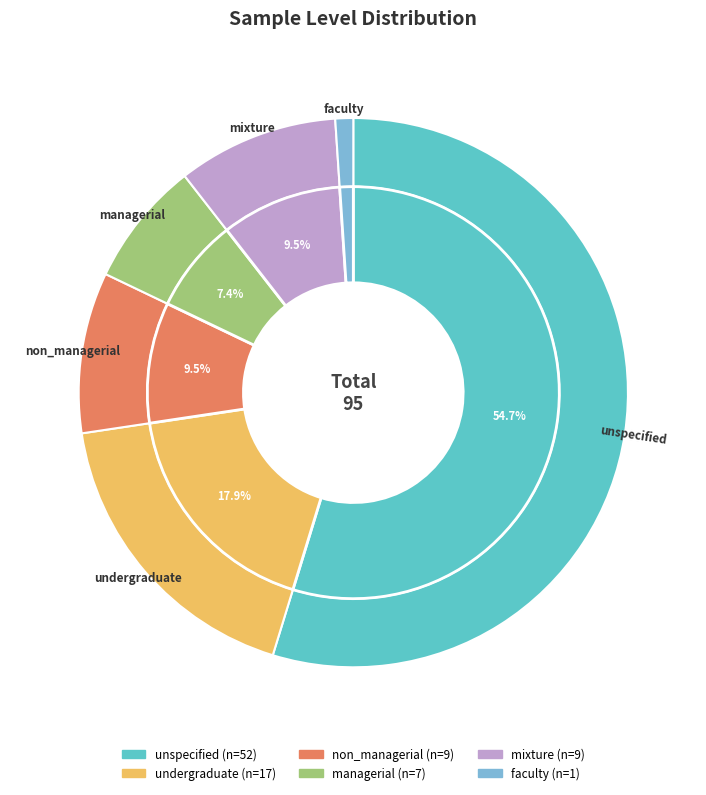

Which slice is the smallest?

faculty